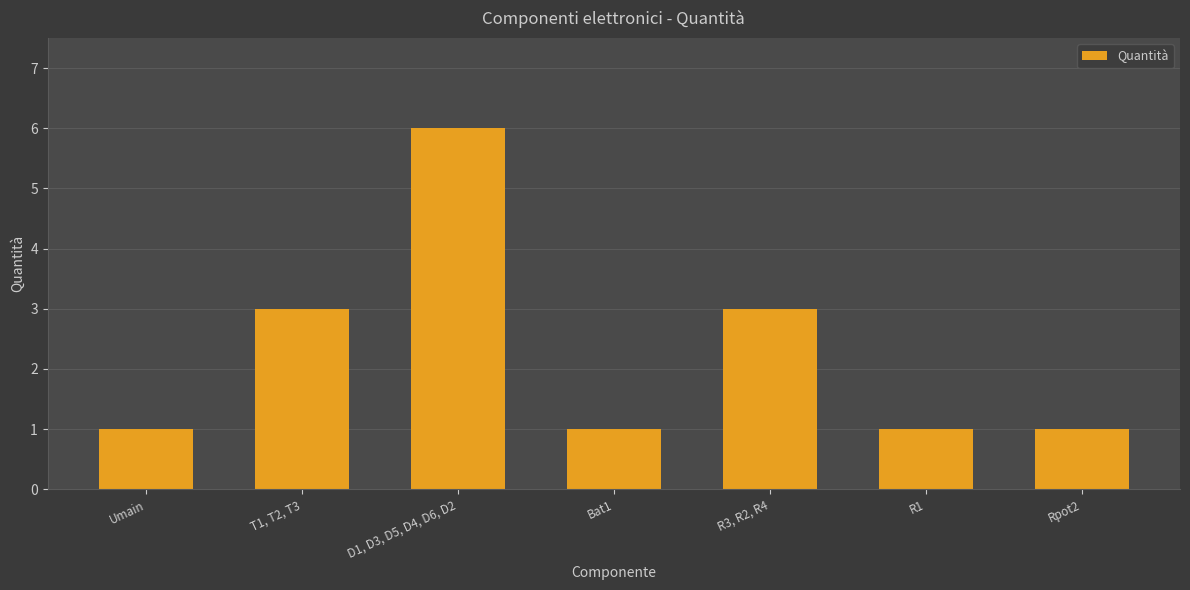

What is the ratio of the value at R3, R2, R4 to the value at T1, T2, T3?

1.0